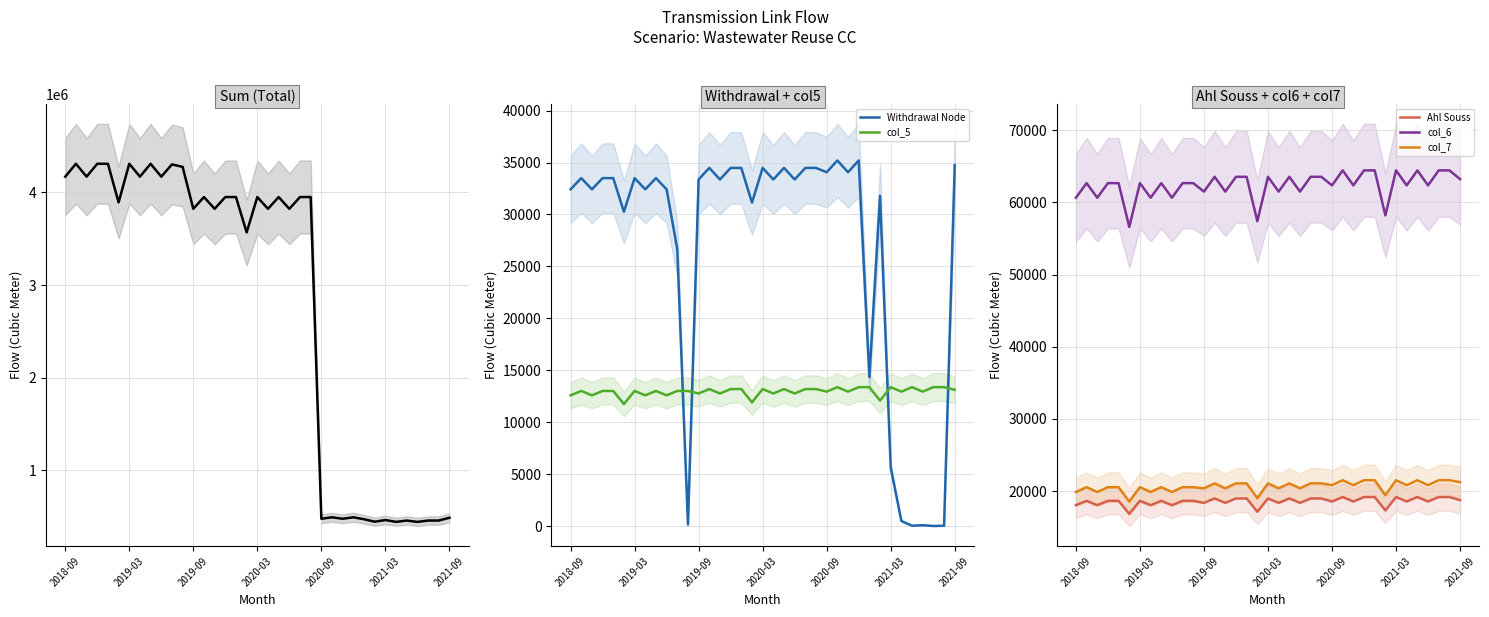

Where is Ahl Souss nearest to the value 18017?

2018-09